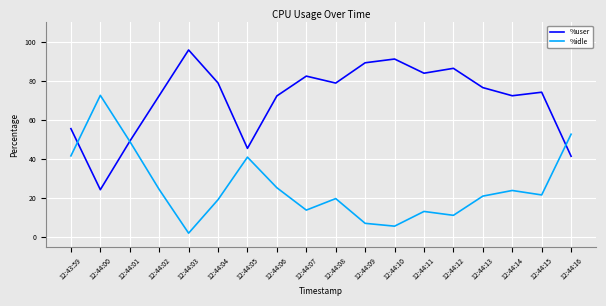

The %user series shows 76.5 at 12:44:13. True or false?

True